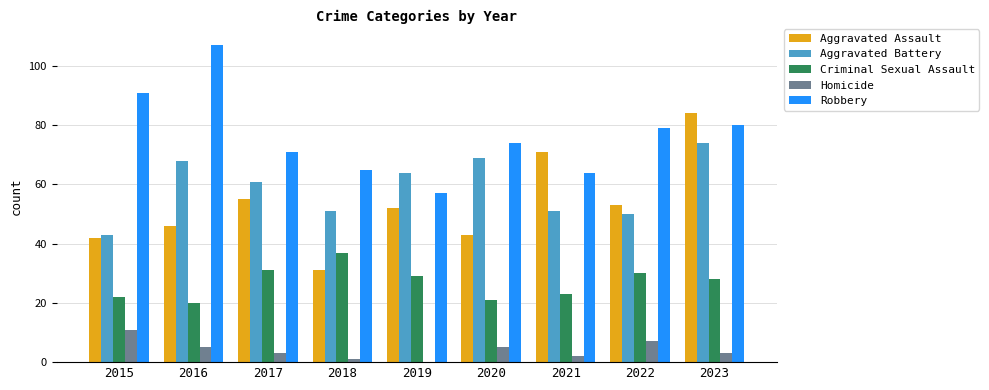

Which series changed the most between 2015 and 2023?

Aggravated Assault